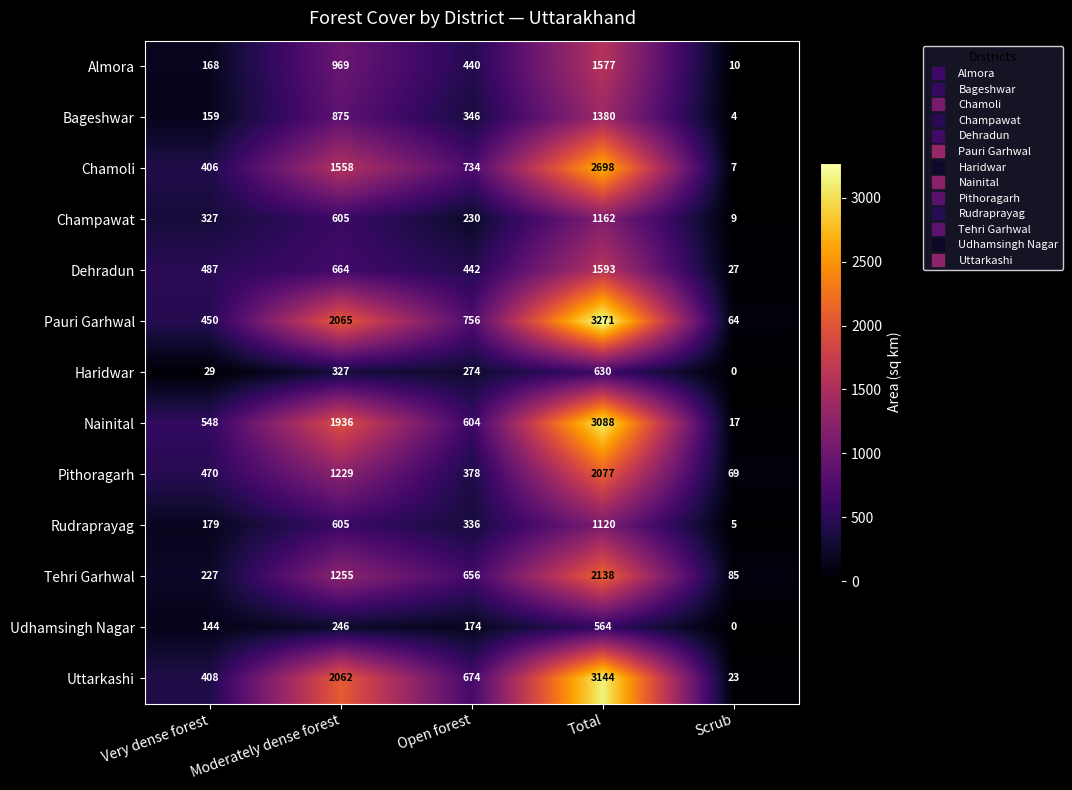

Rank the series at Total from highest to lowest value.

Pauri Garhwal, Uttarkashi, Nainital, Chamoli, Tehri Garhwal, Pithoragarh, Dehradun, Almora, Bageshwar, Champawat, Rudraprayag, Haridwar, Udhamsingh Nagar